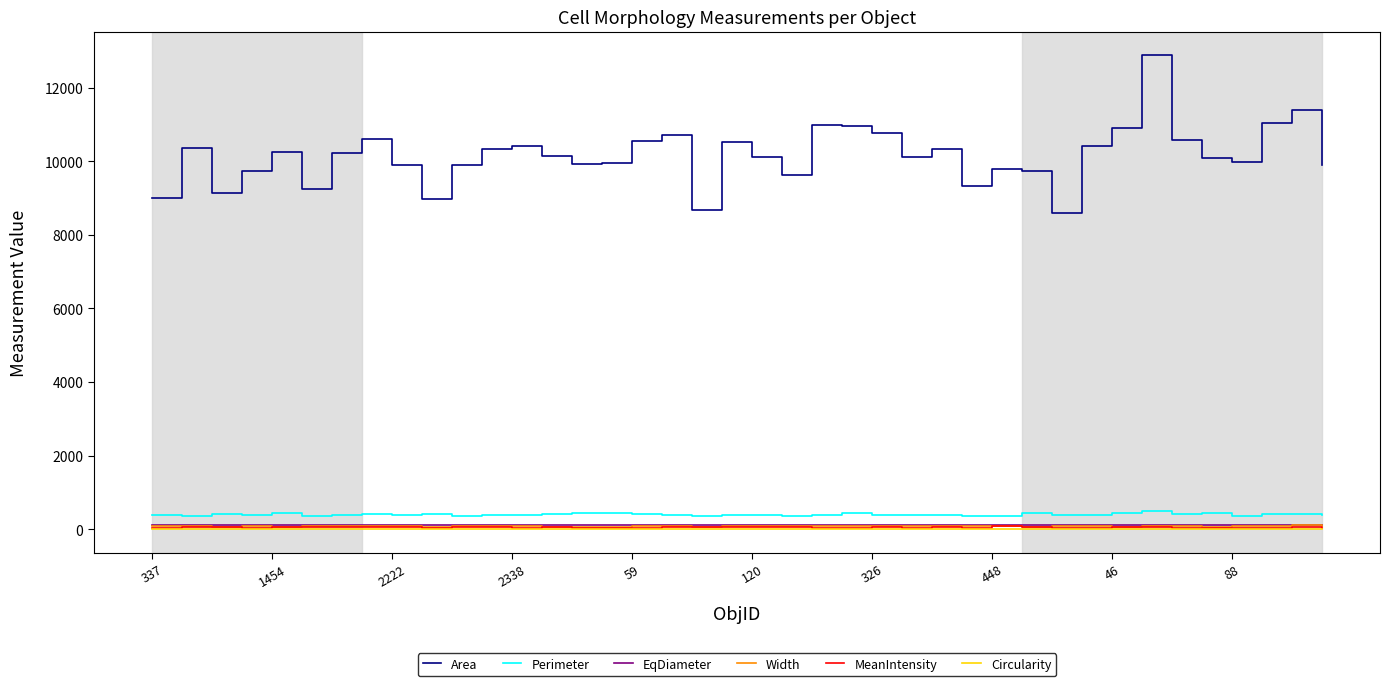

Is this an area chart (filled region under the line)?

No